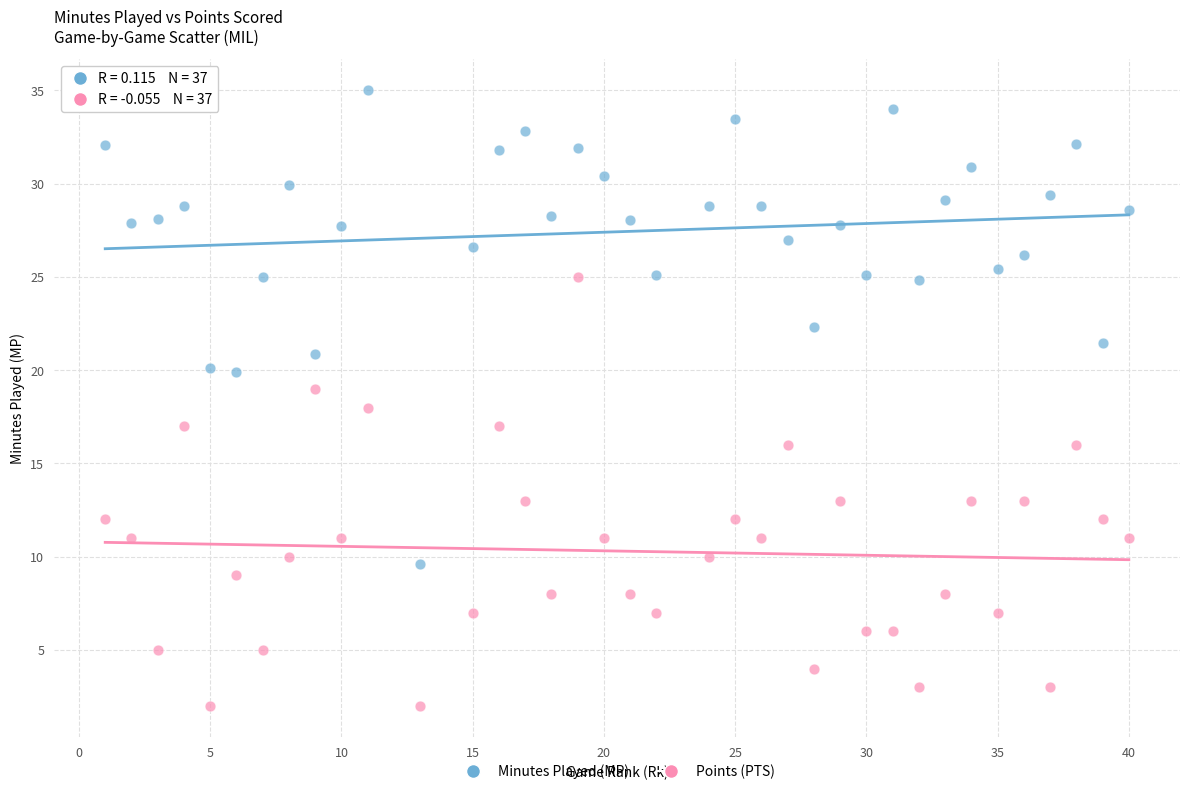

Across all data points, what is the range of X values (max minus min)?

39.0